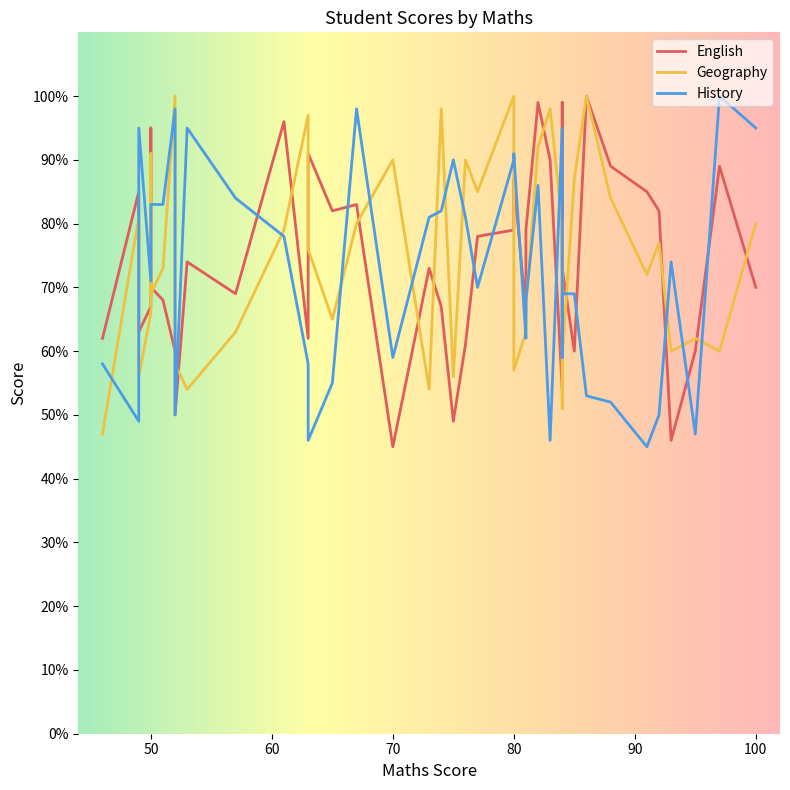

Rank the categories by Geography value from highest to lowest.

80, 52, 86, 74, 83, 63, 82, 50, 76, 70, 85, 77, 88, 49, 100, 67, 84, 61, 92, 63, 51, 91, 50, 81, 50, 65, 57, 81, 95, 93, 97, 84, 52, 80, 75, 49, 73, 53, 84, 46